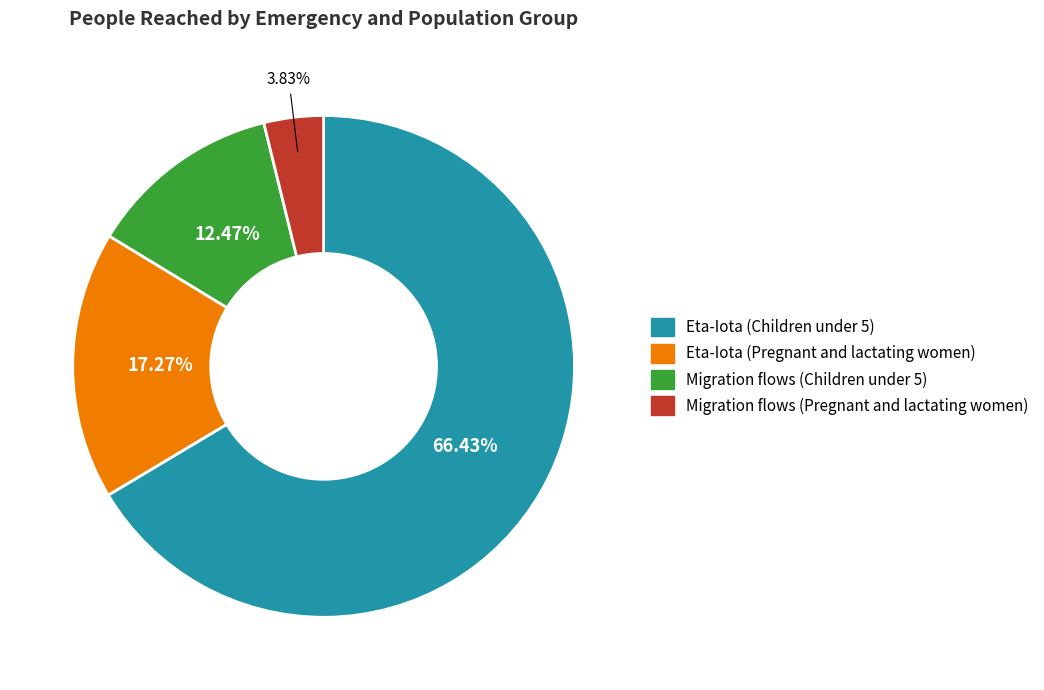

Rank the categories by value from highest to lowest.

Eta-Iota (Children under 5), Eta-Iota (Pregnant and lactating women), Migration flows (Children under 5), Migration flows (Pregnant and lactating women)